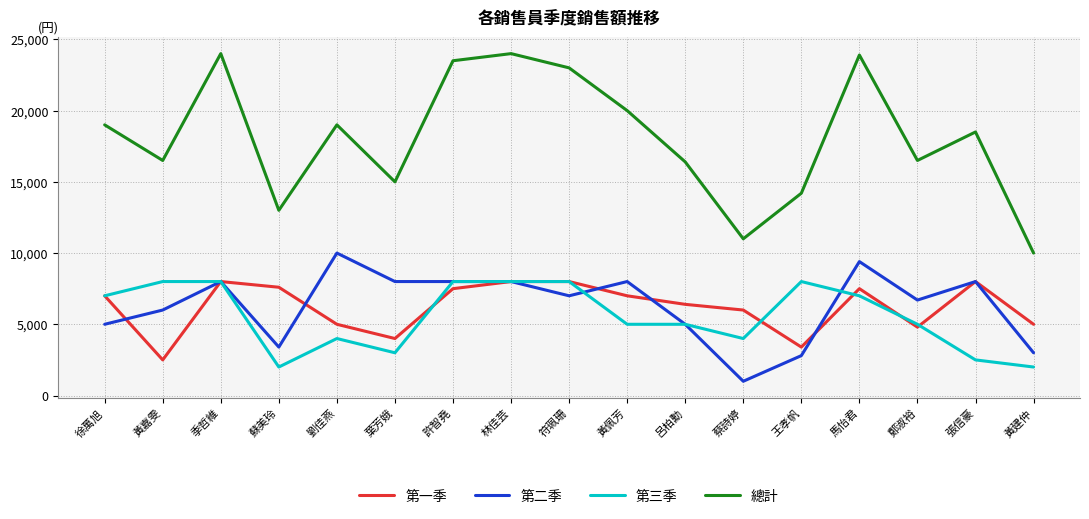

What is the spread (max minus min) of values at 許智堯?

16000